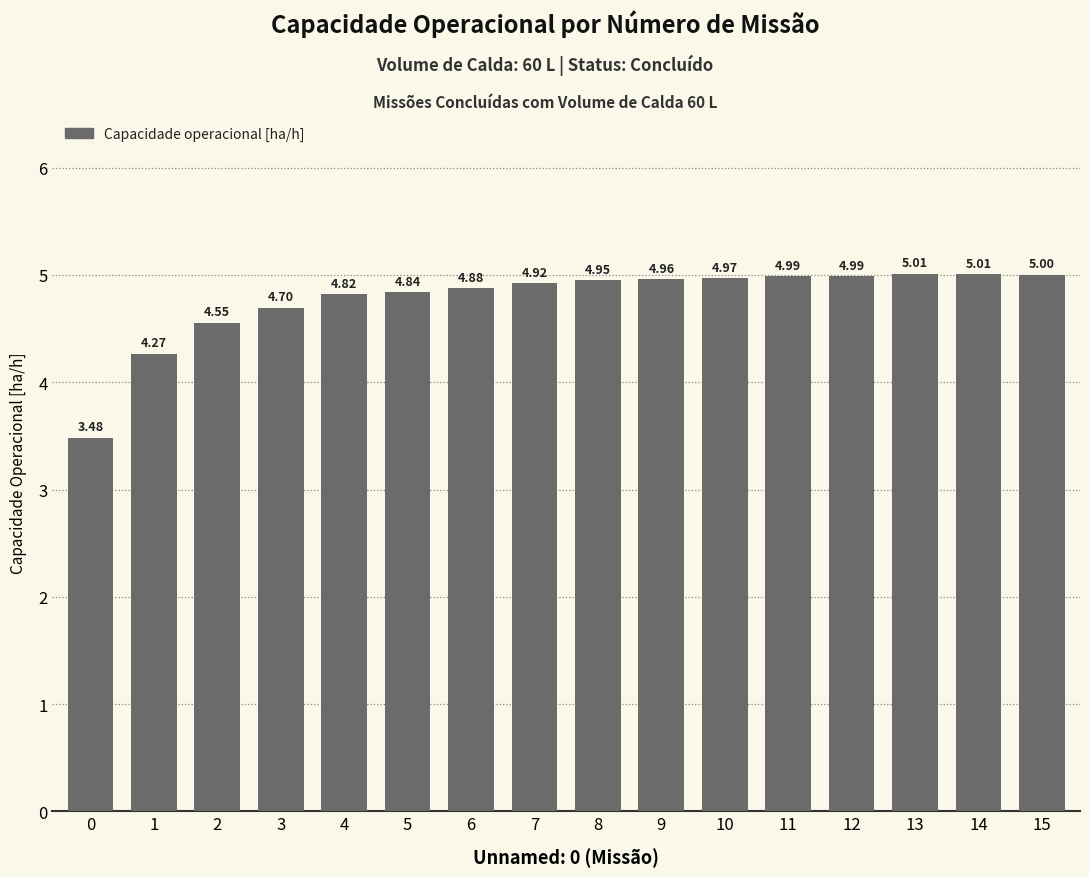

What is the maximum value shown in the chart?

5.0